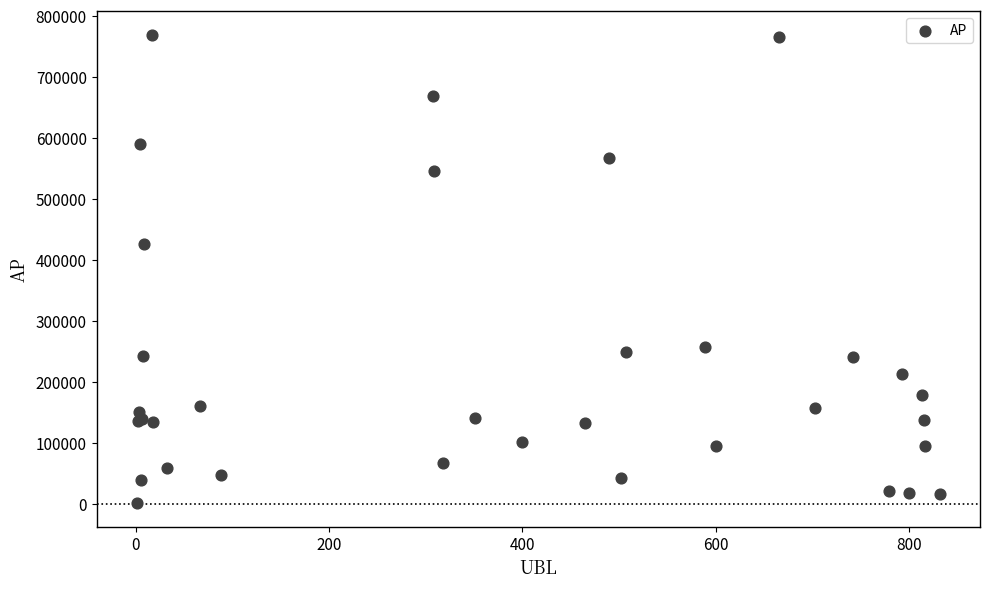

What Y value in the scatter plot is closest to 385705?

426055